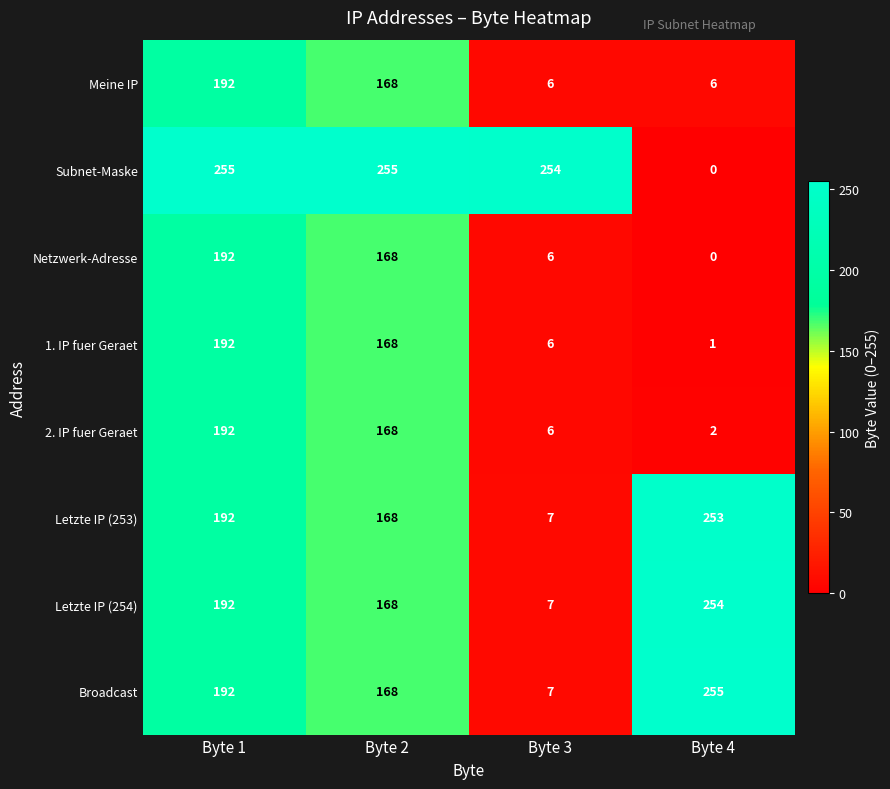

What is the sum of all Letzte IP (254) values?

621